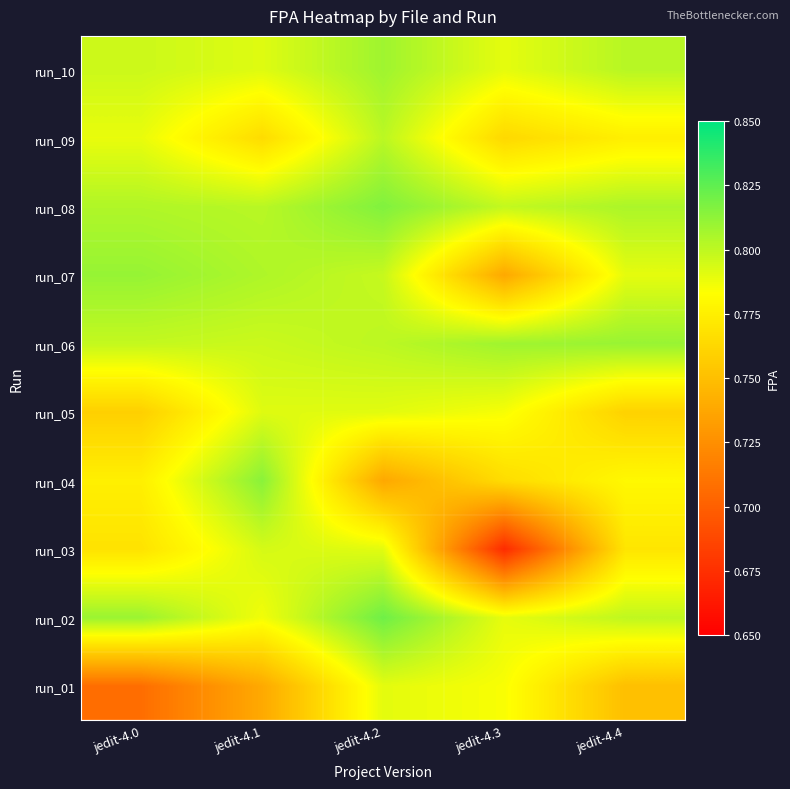

What is the minimum value shown in the chart?

0.7